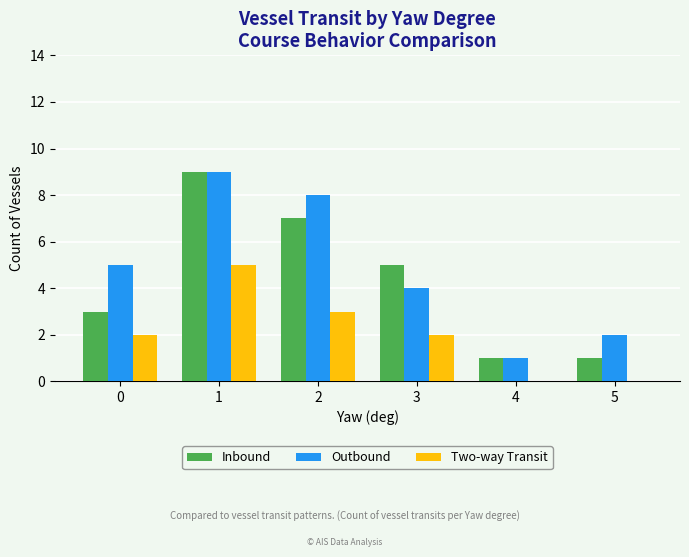

What is the greatest value displayed?

9